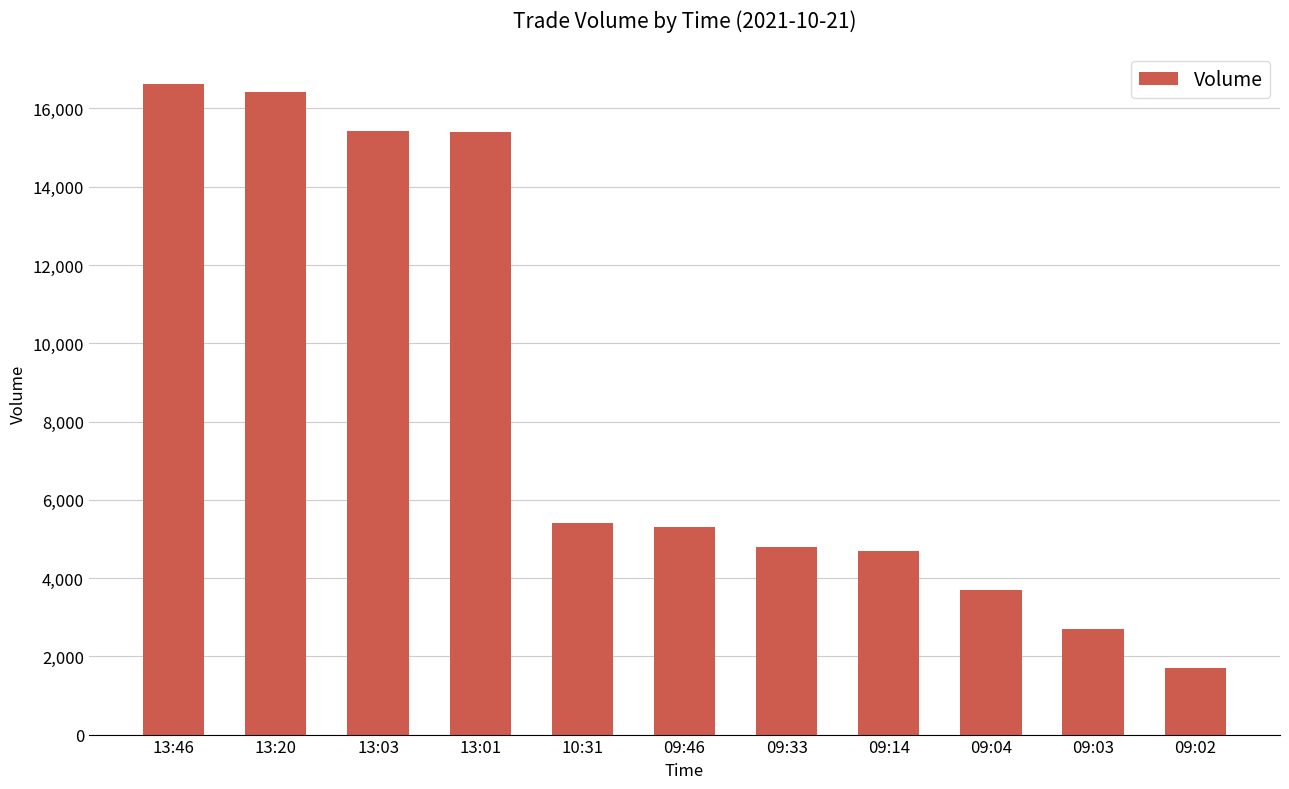

Between 13:03 and 09:02, which is larger?

13:03